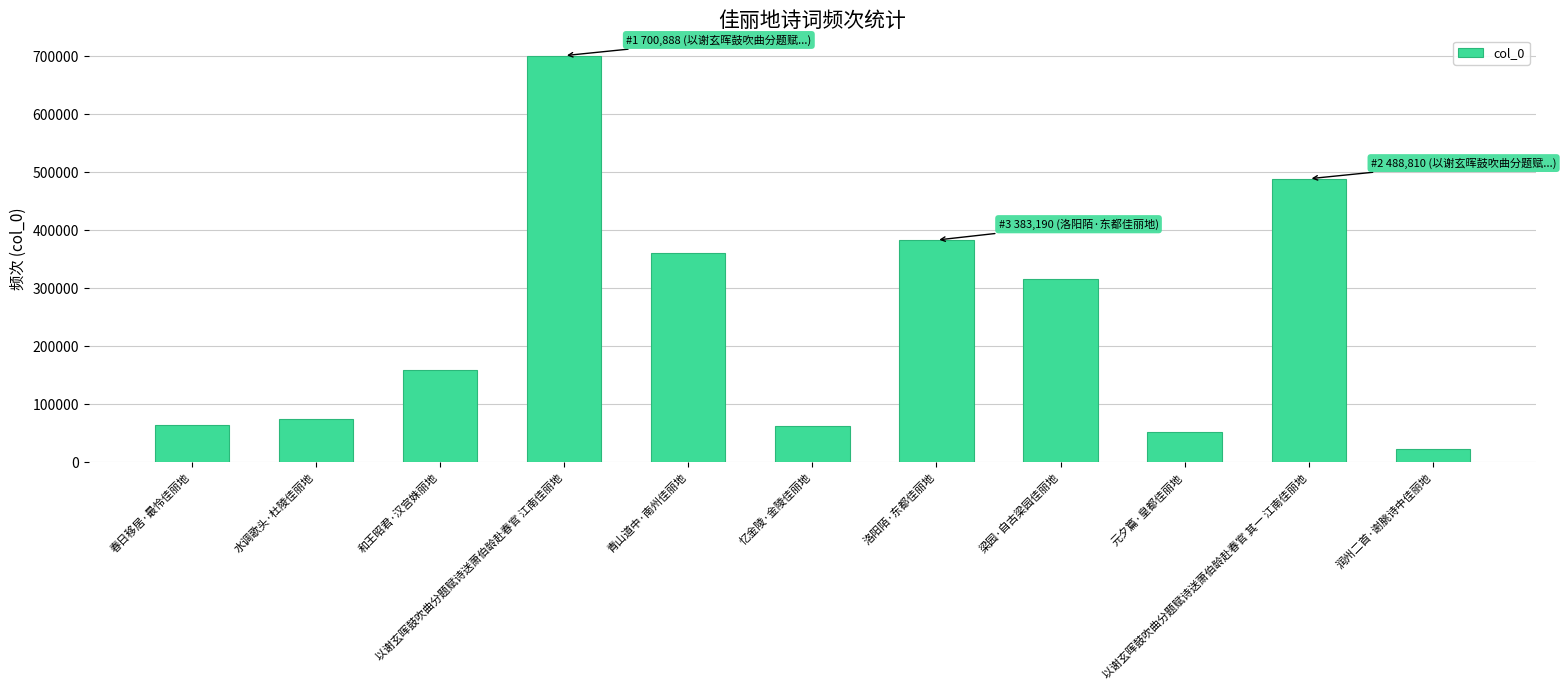

What is the value of the 1st bar from the left?

64698